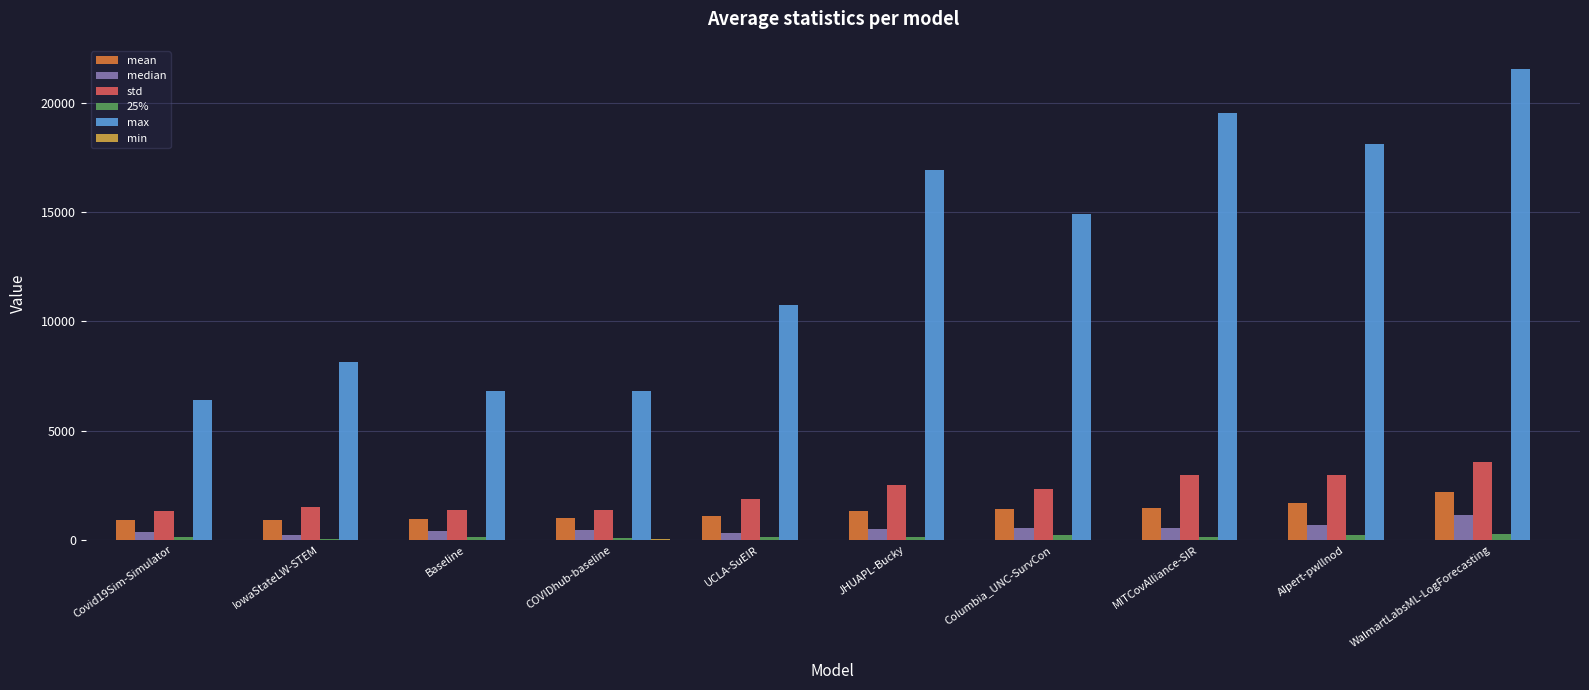

True or false: std has a value of 2307.2 at Columbia_UNC-SurvCon.

True